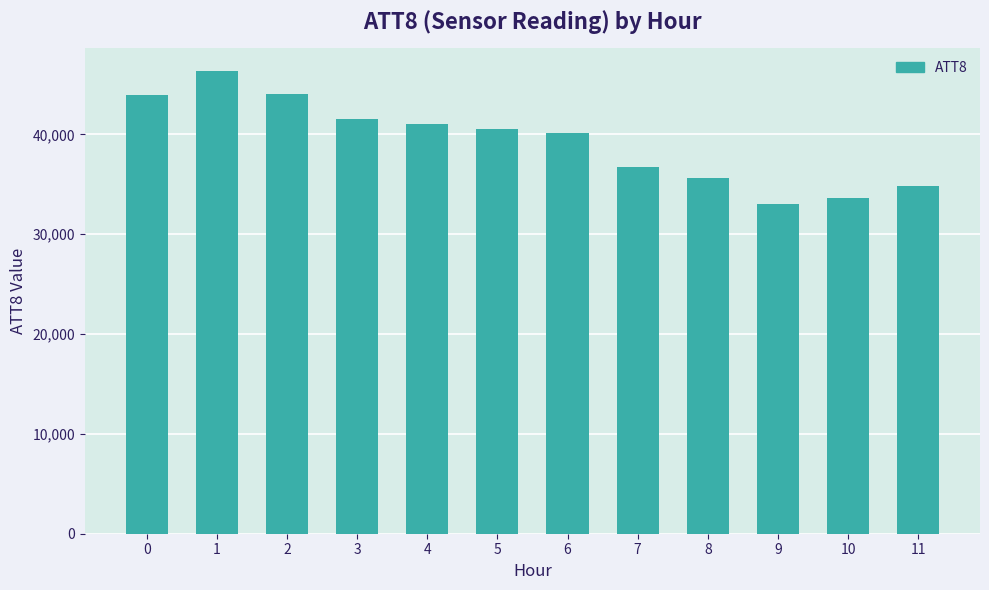

Read the value at 11.

34800